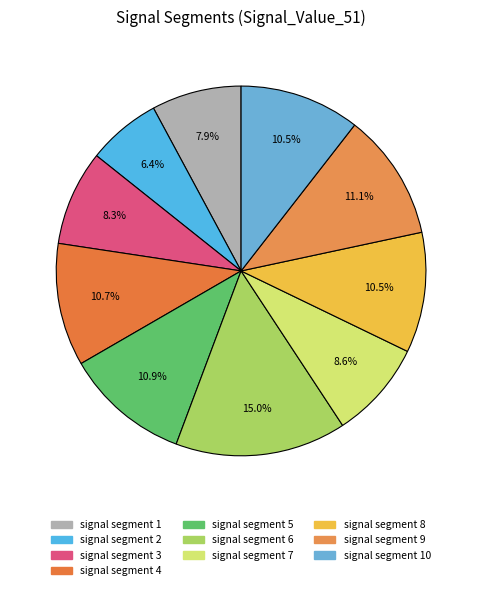

Which has a higher value, signal segment 6 or signal segment 9?

signal segment 6